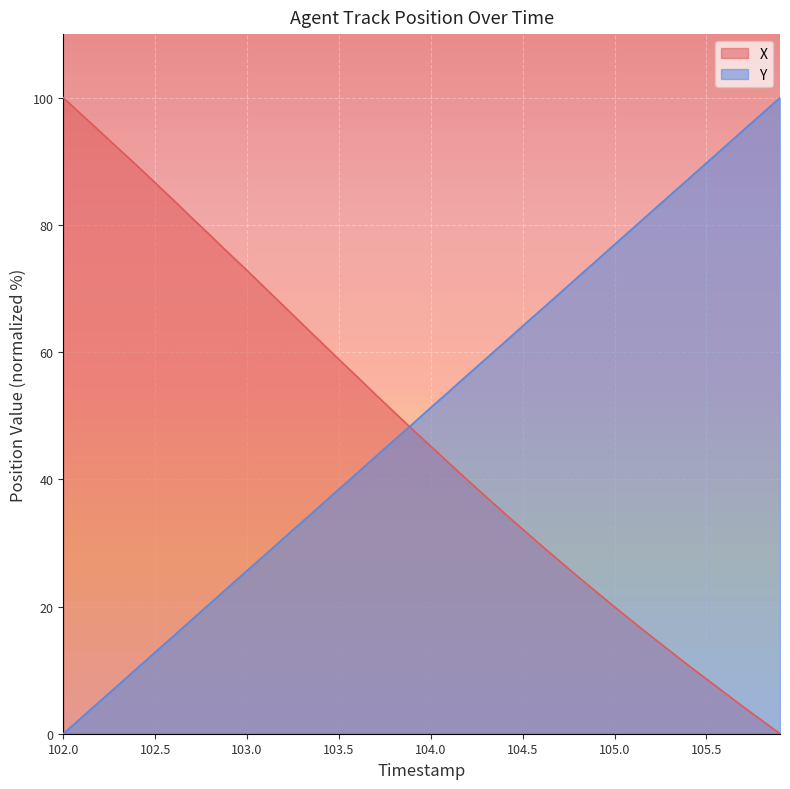

List the series in order of their overall mean, highest first.

Y, X